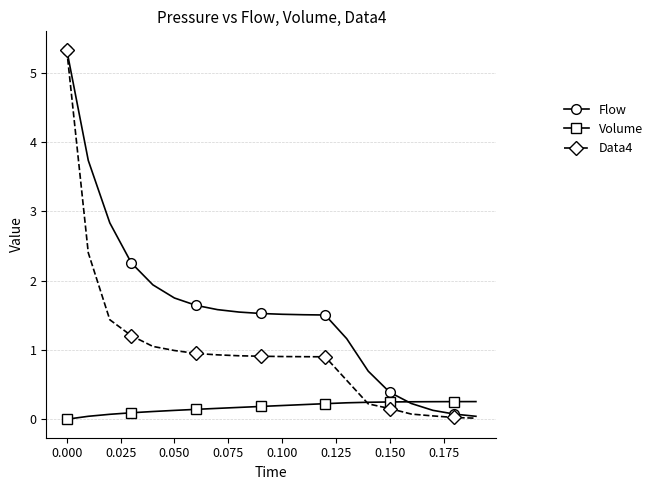

Which series has the largest total across all categories?

Flow